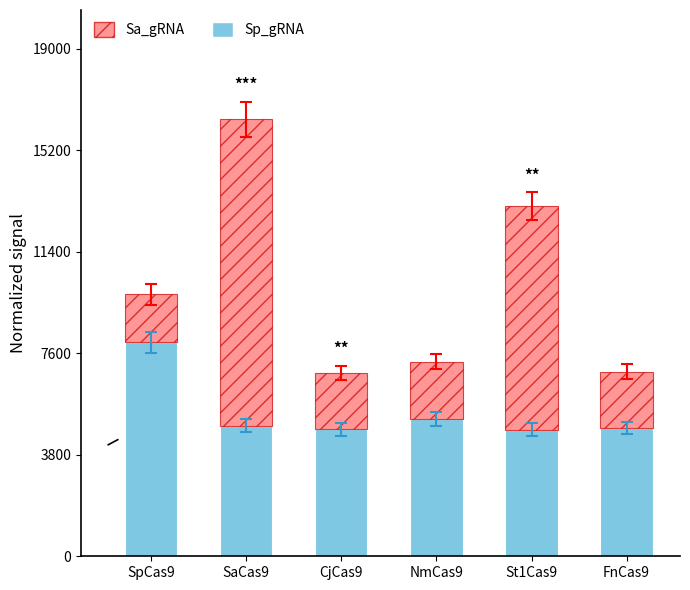

What is the average value of the Sp_gRNA series?

5389.0